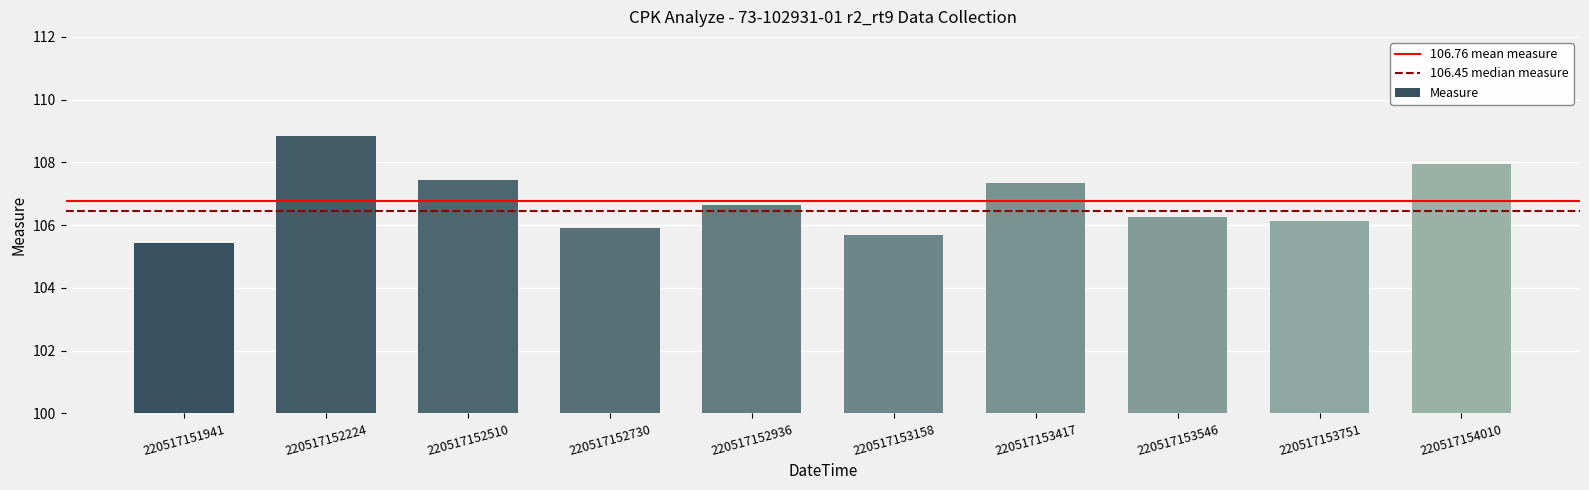

True or false: the data shows 106.3 at 220517153546.

True